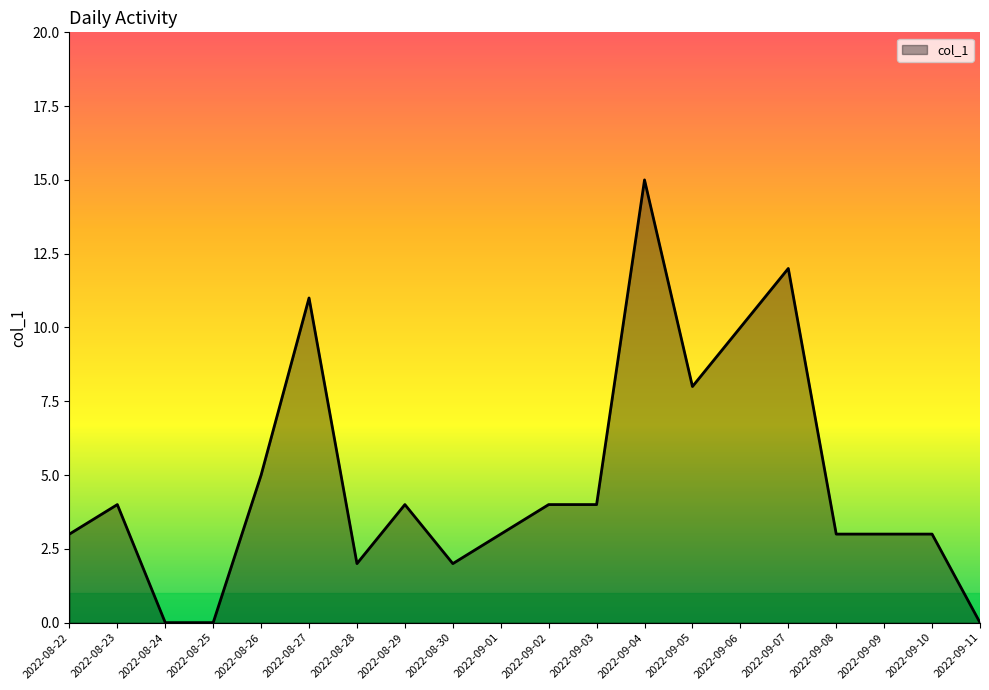

Reading right to left, transcribe all the data shown in this chart.

2022-09-11=0	2022-09-10=3	2022-09-09=3	2022-09-08=3	2022-09-07=12	2022-09-06=10	2022-09-05=8	2022-09-04=15	2022-09-03=4	2022-09-02=4	2022-09-01=3	2022-08-30=2	2022-08-29=4	2022-08-28=2	2022-08-27=11	2022-08-26=5	2022-08-25=0	2022-08-24=0	2022-08-23=4	2022-08-22=3